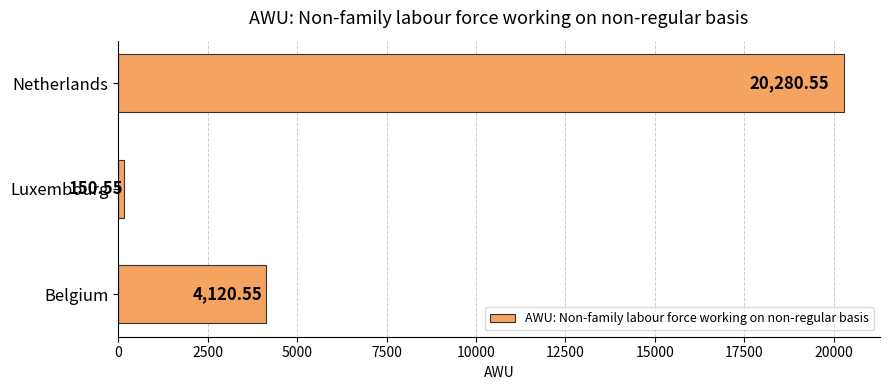

What is the difference between the maximum and minimum values?

20130.0